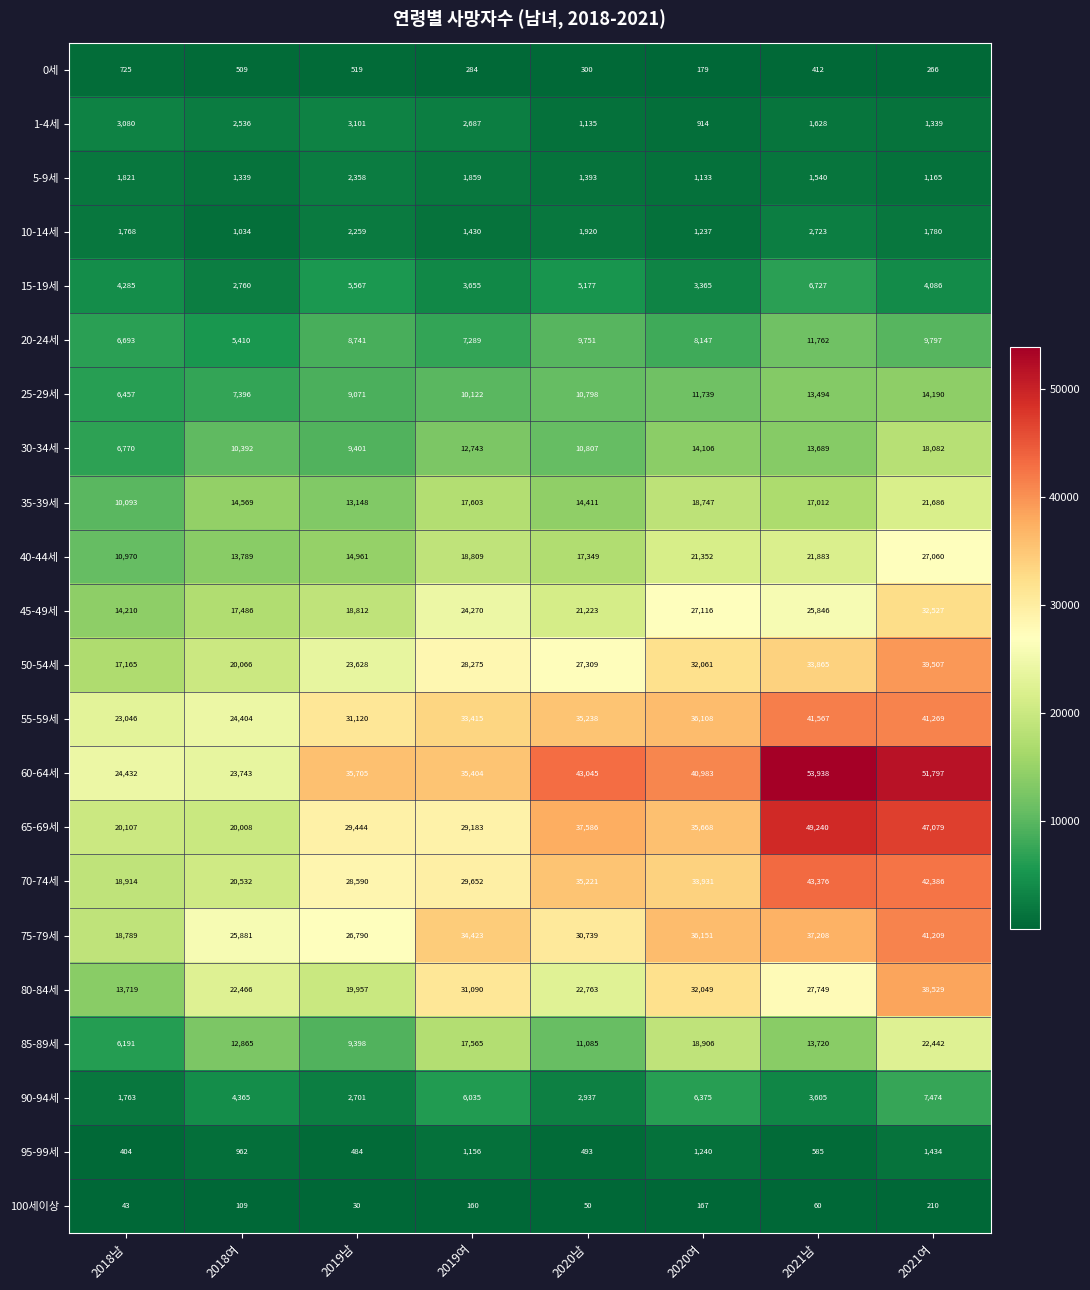

At which label does 35-39세 first exceed 17012?

2019여